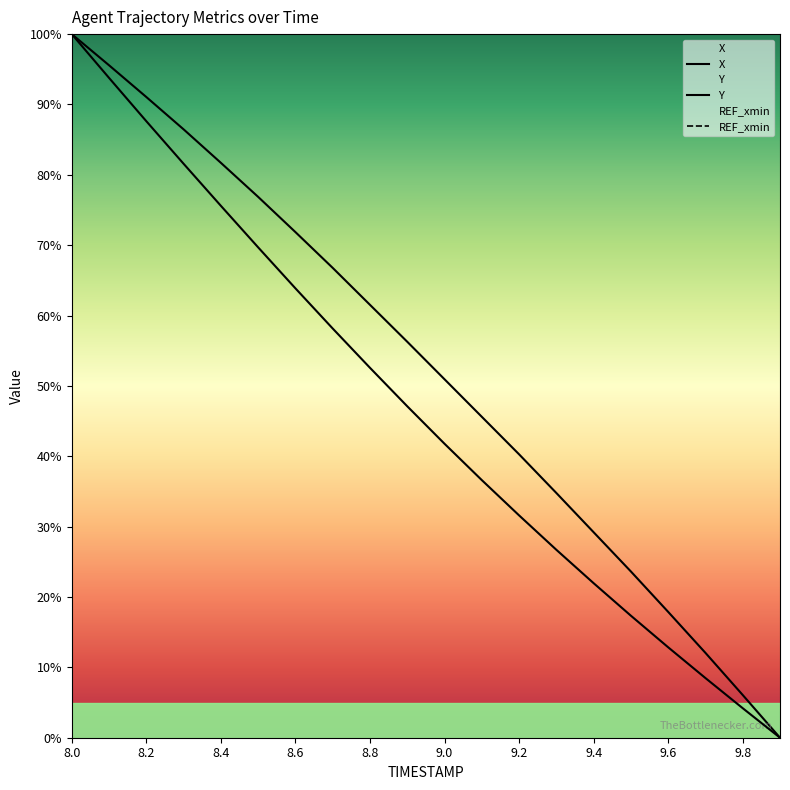

Which category has the lowest value across all series?

9.9